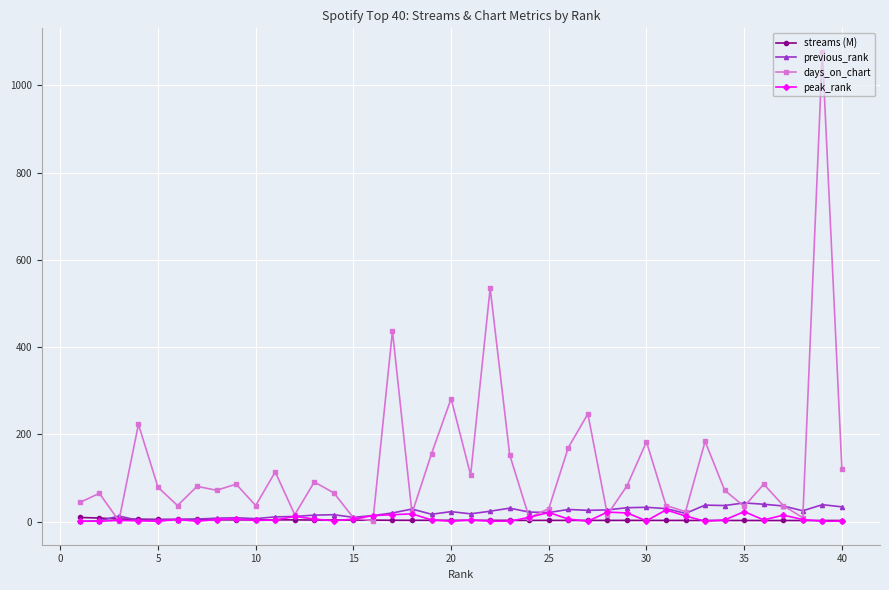

Which series has the widest spread of values?

days_on_chart